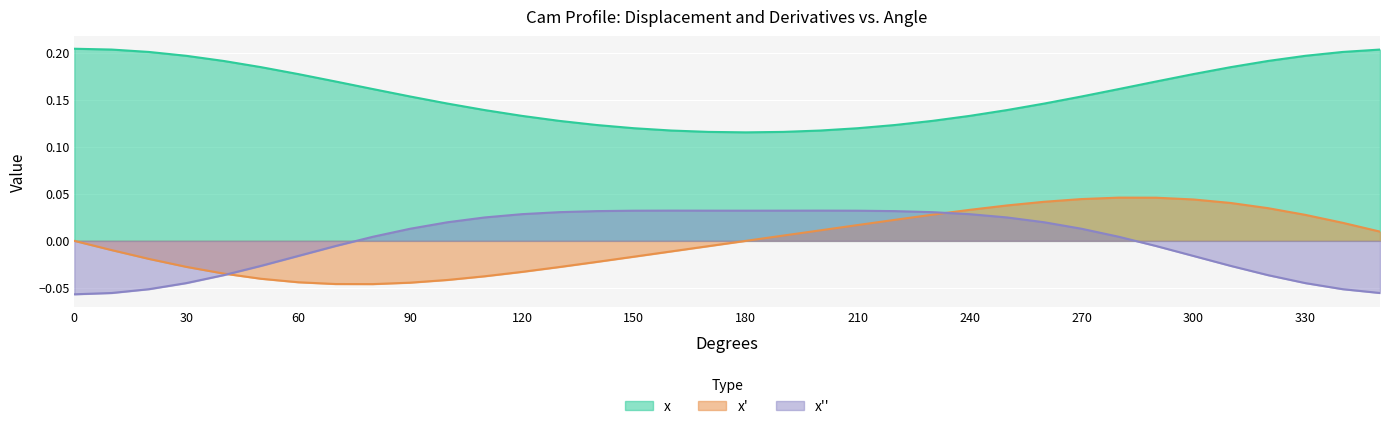

Rank the series by their maximum value, from highest to lowest.

x, x', x''